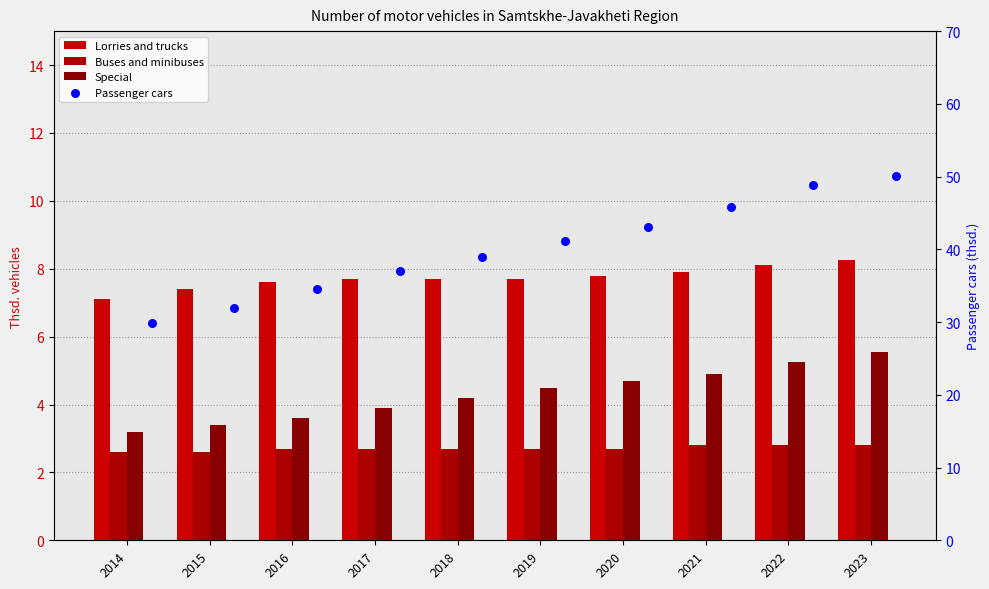

Which series contains the highest Y value?

Passenger cars